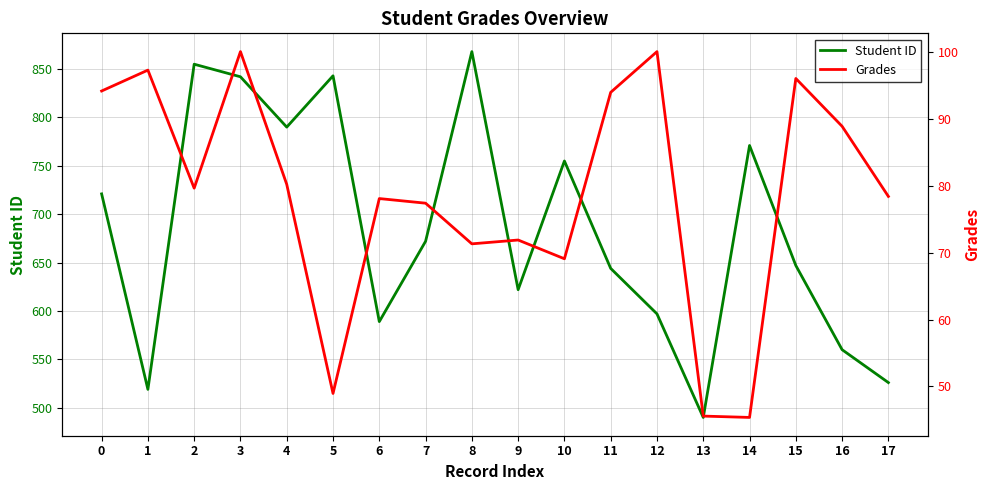

True or false: Student ID and Grades cross at least once.

False